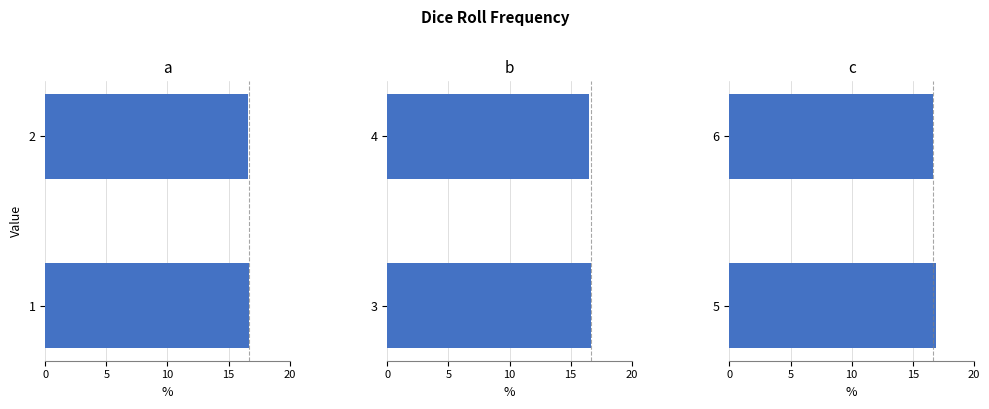

How many panel_b values are between 16 and 17?

2